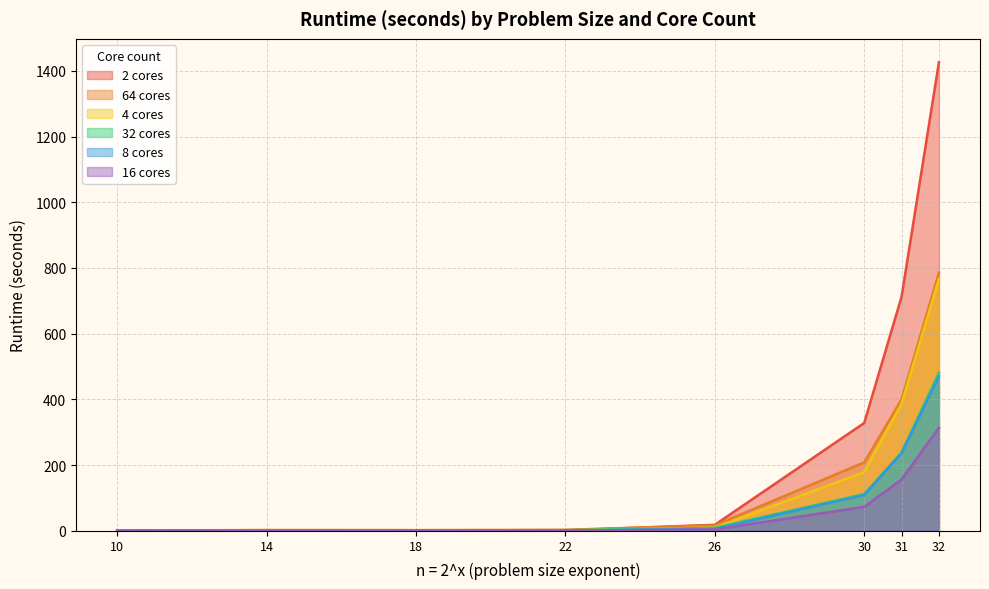

At how many categories does at least one series exceed 164?

3